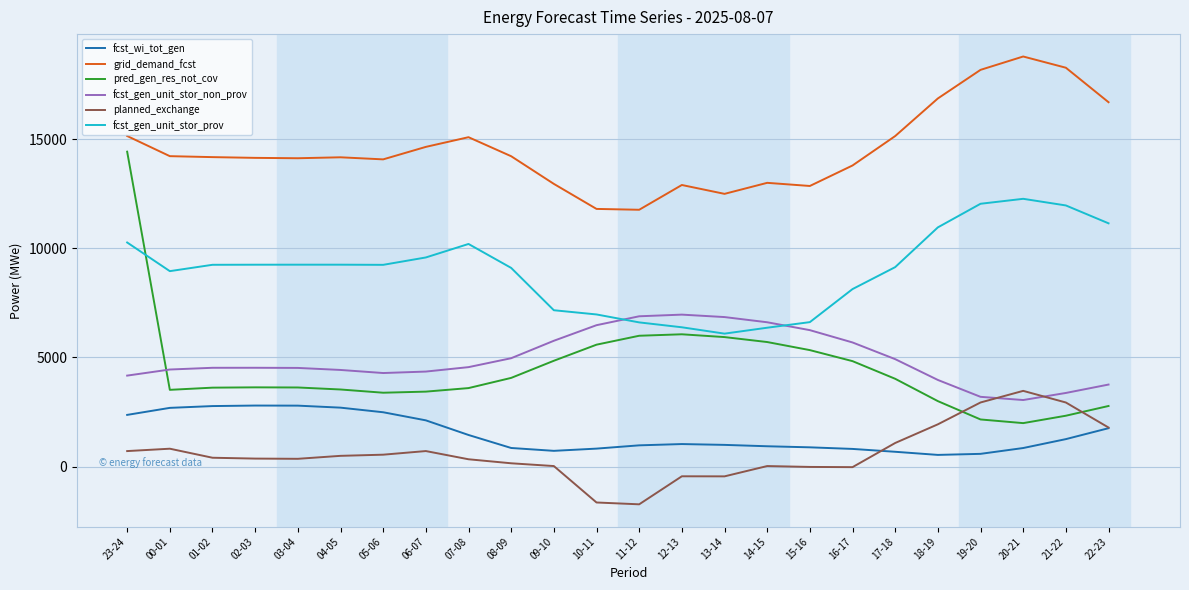

True or false: pred_gen_res_not_cov and grid_demand_fcst cross at least once.

False